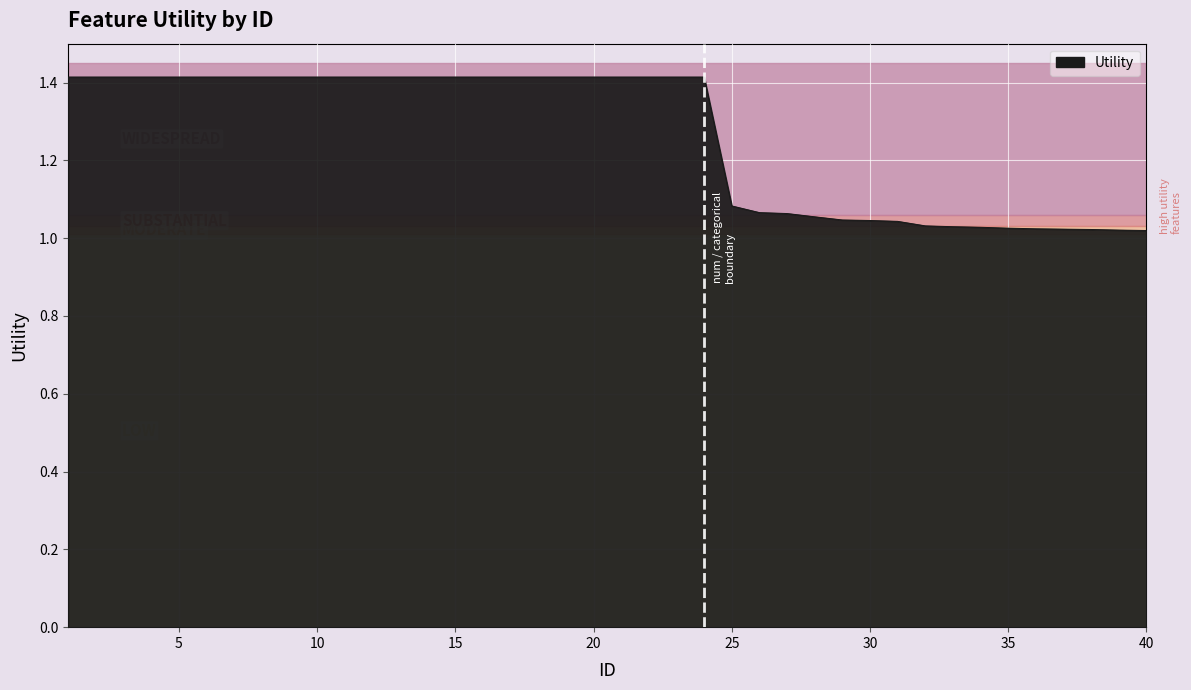

How many distinct data groups are displayed?

1